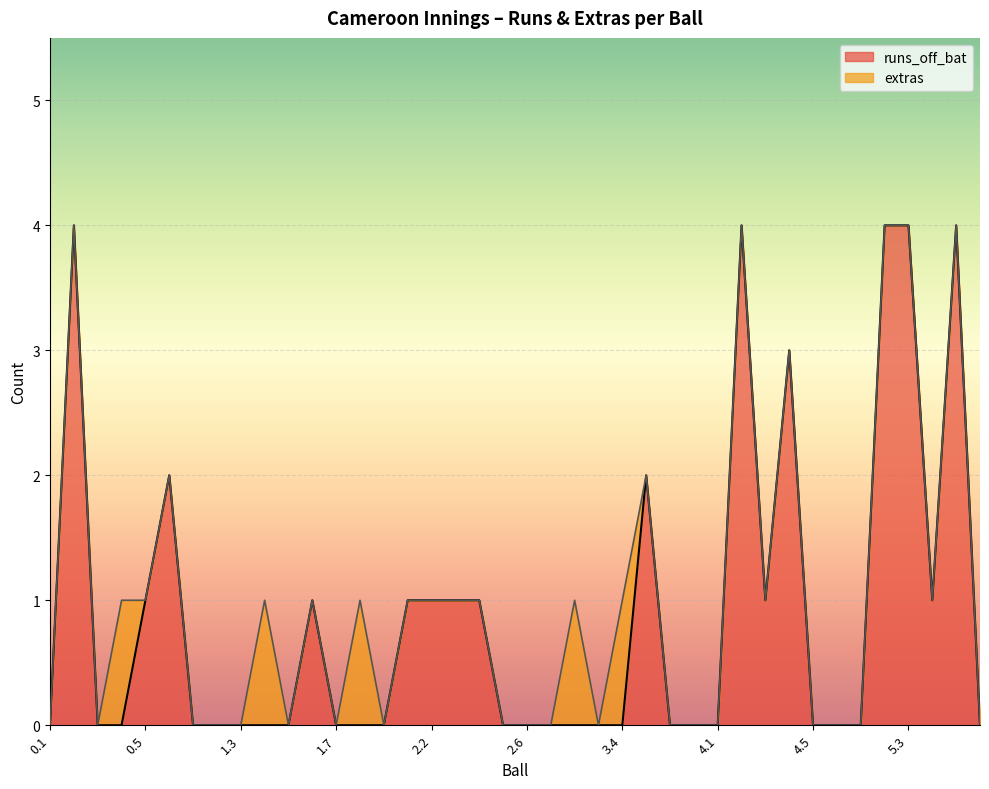

The value at 2.6 is -1. True or false?

False